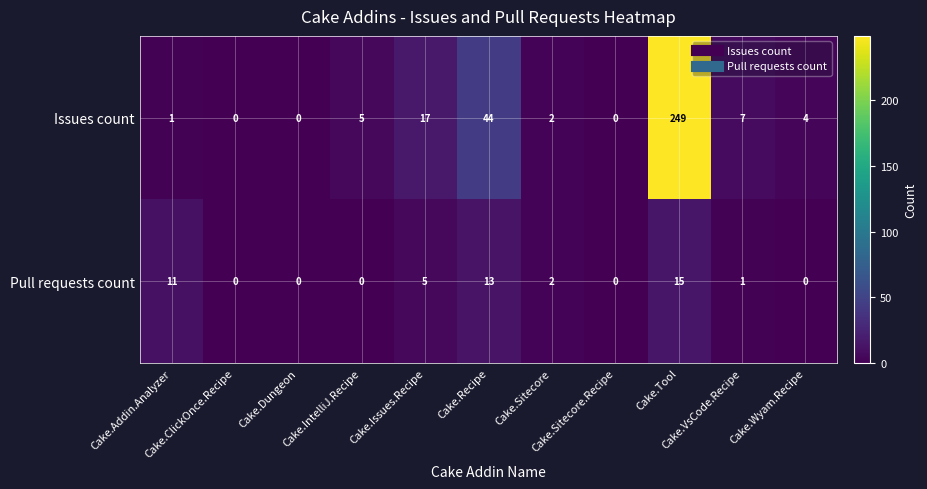

Rank the series by their average value, from lowest to highest.

Pull requests count, Issues count